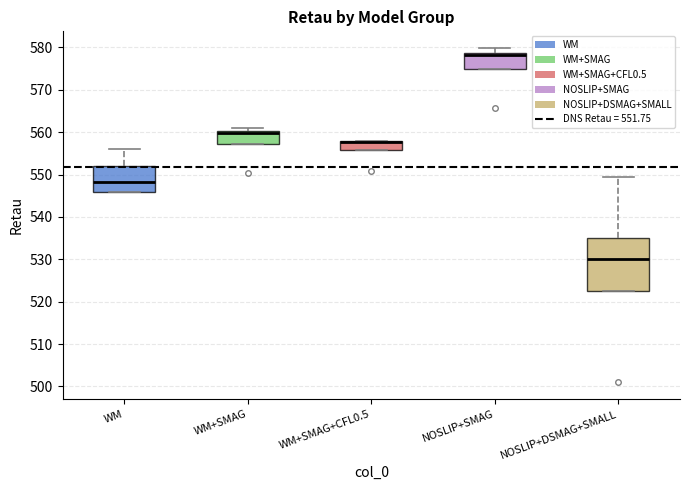

Reading left to right, transcribe this box plot: for each box, give where its median line is, the range the box spans, and where its two whiskers end, as read against the y-axis. The values are not printed on the chart, so give them approximately, as read against the axis.

WM: median 548, box 546 to 552, whiskers 546 to 556
WM+SMAG: median 560 (just below the box's upper edge), box 557 to 560, whiskers 557 to 561
WM+SMAG+CFL0.5: median 558 (drawn on the box's upper edge), box 556 to 558, whiskers 556 to 558
NOSLIP+SMAG: median 578, box 575 to 579, whiskers 575 to 580
NOSLIP+DSMAG+SMALL: median 530, box 523 to 535, whiskers 523 to 550